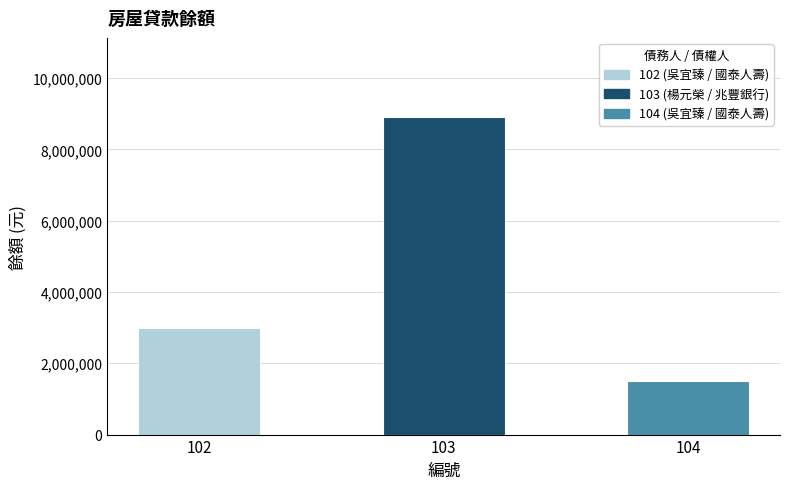

Does the chart contain stacked bars?

No